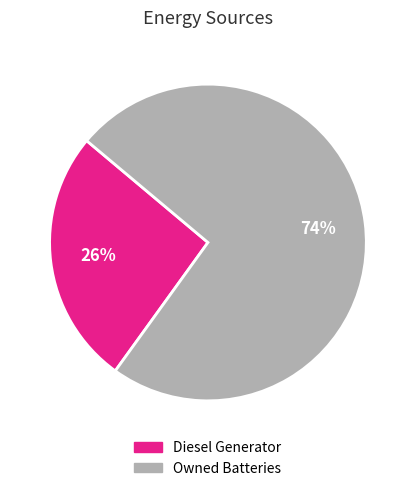

To the nearest percent, what is the difference between the largest and smallest slice percentages?

48%